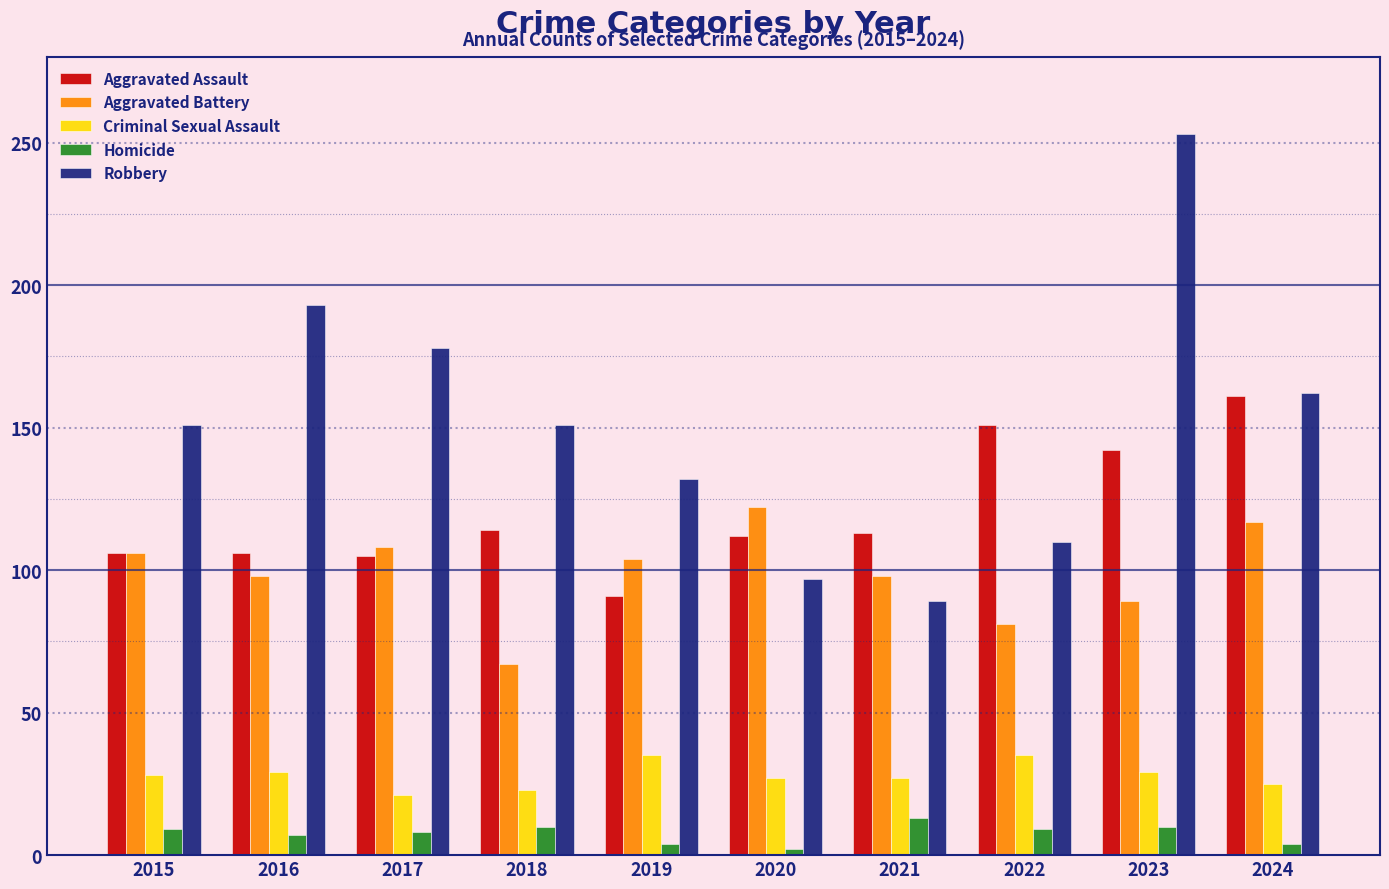

What is the difference between the maximum and minimum values in the Robbery series?

164